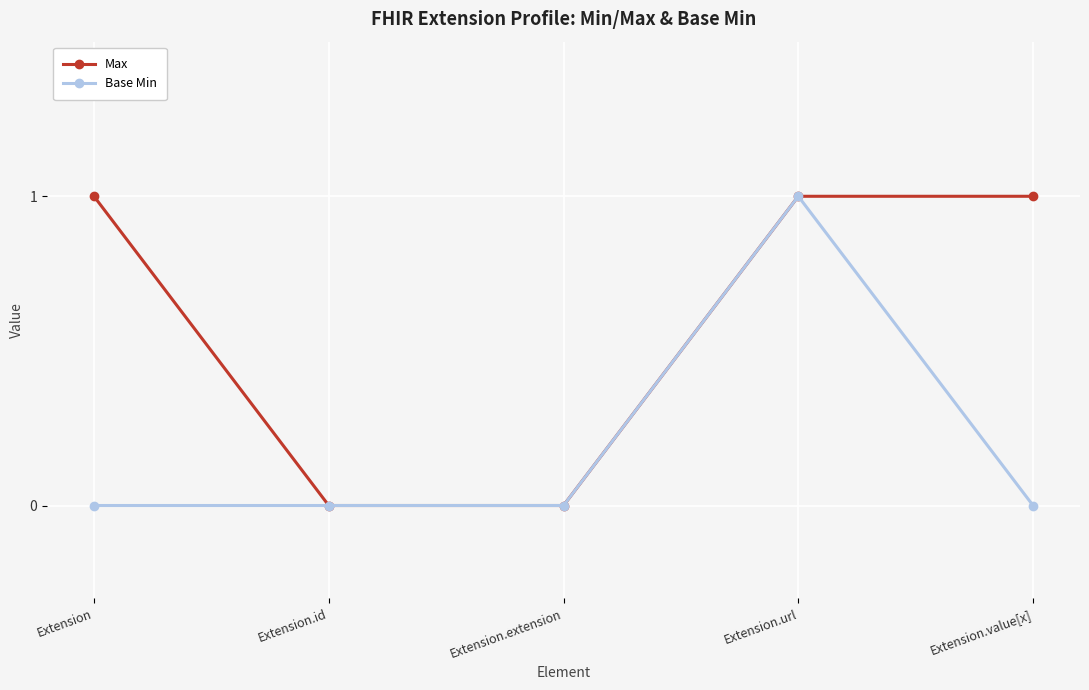

True or false: Max has a value of 1 at Extension.url.

True